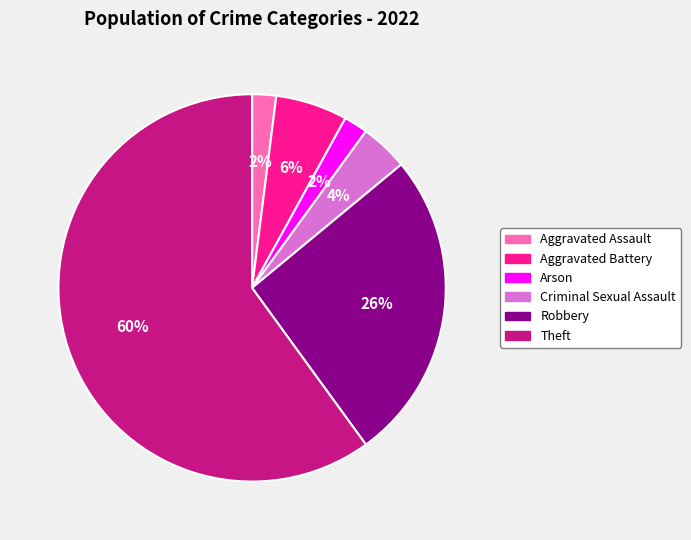

Is there a majority slice in this chart?

Yes